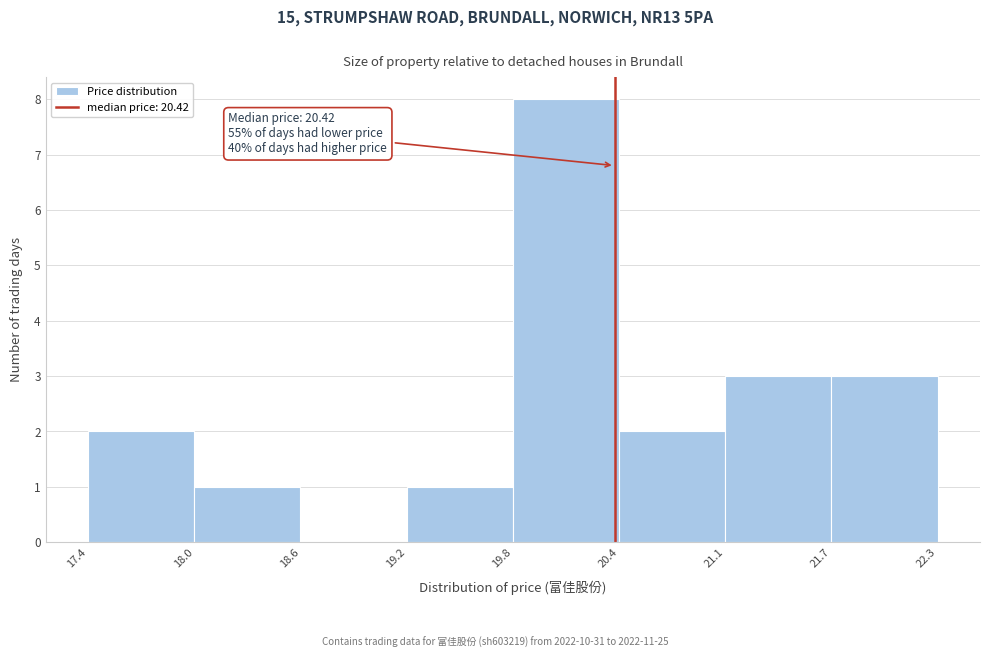

Over which range of the x-axis is the bar tallest?

19.8 to 20.4